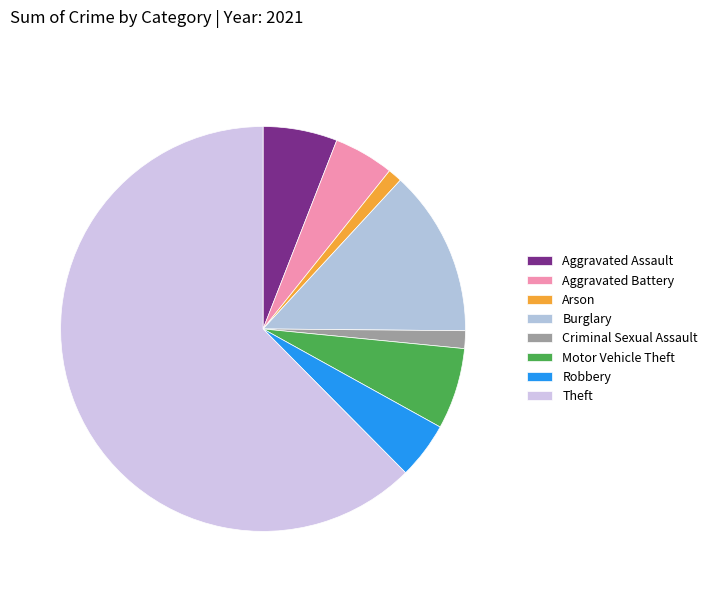

Is it true that Arson is 1% of the pie?

True